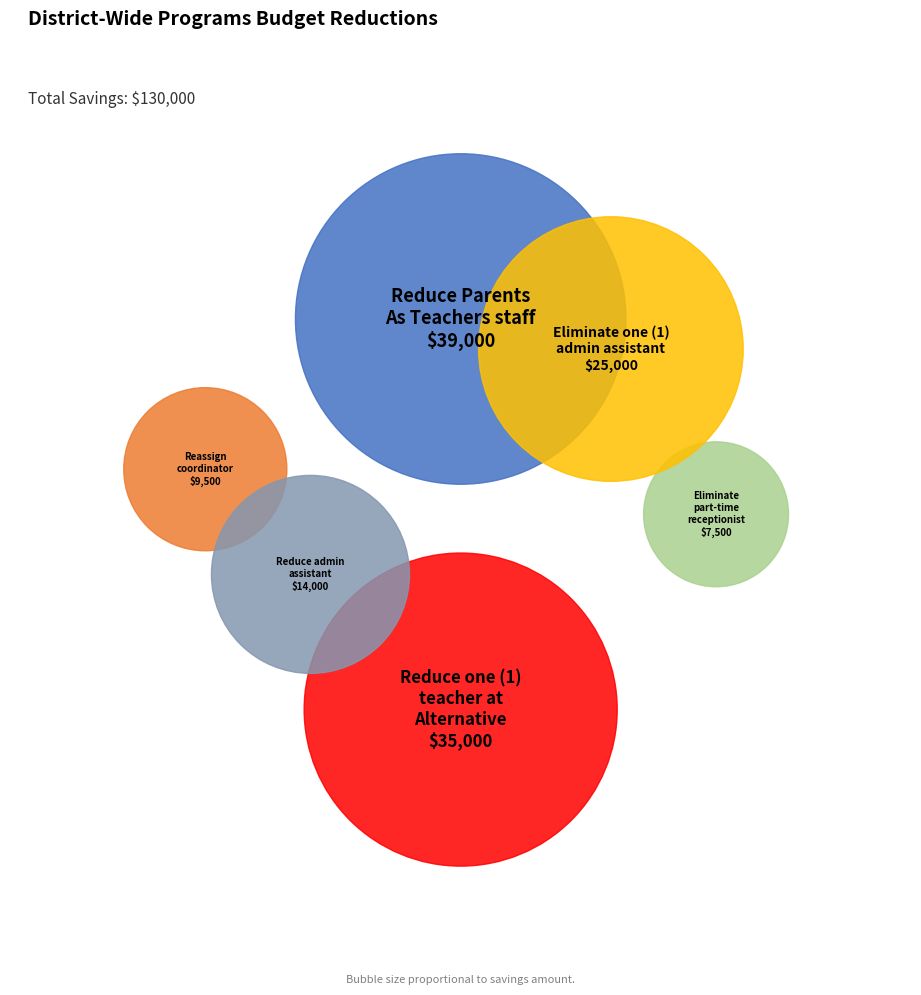

Which slice is the largest?

Reduce Parents As Teachers staff to two